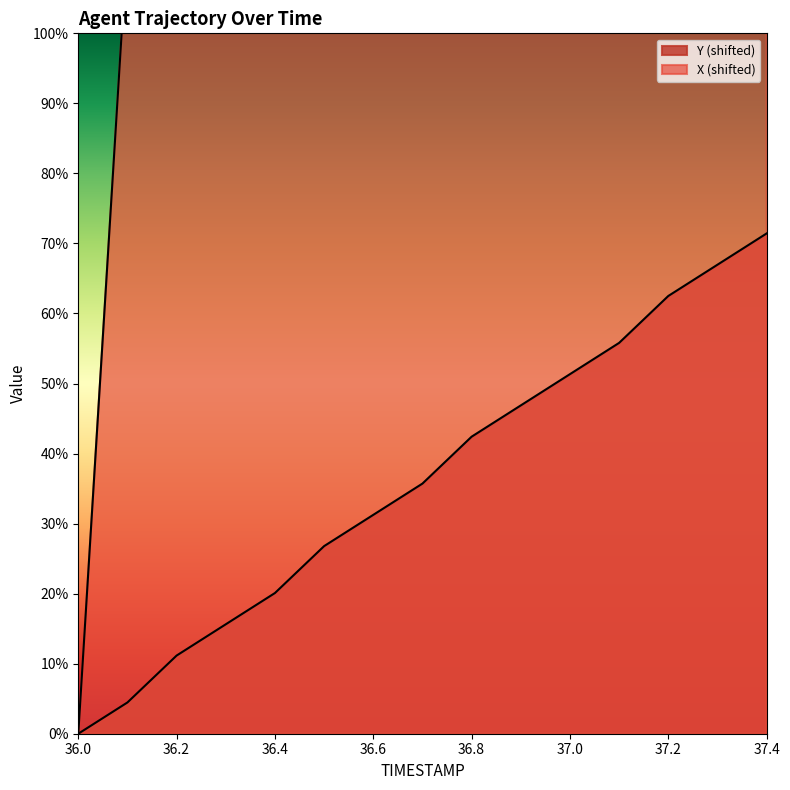

Rank the series by their maximum value, from lowest to highest.

Y, X